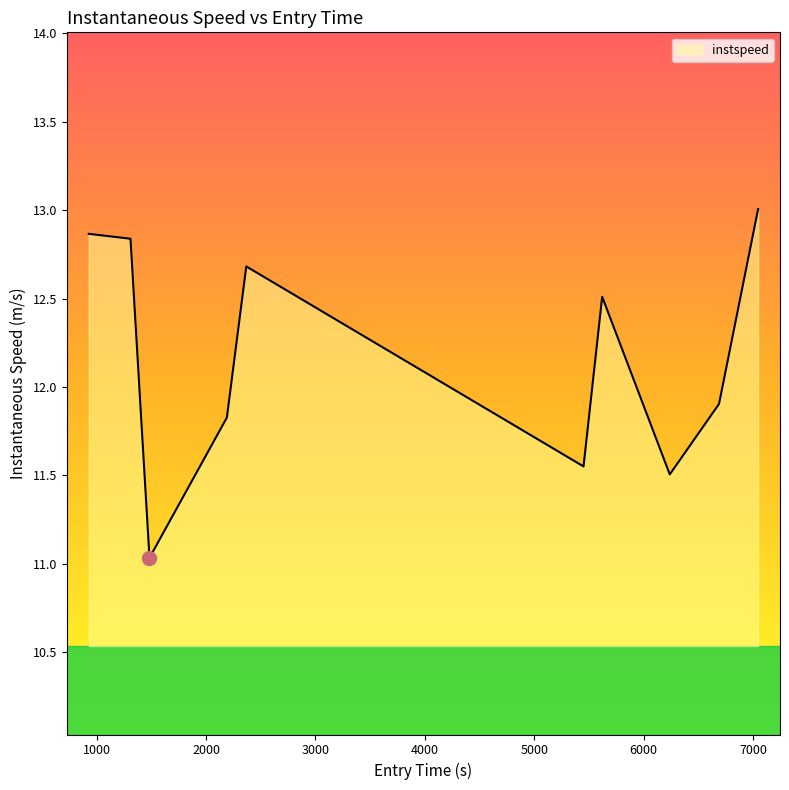

What is the smallest value displayed?

11.0